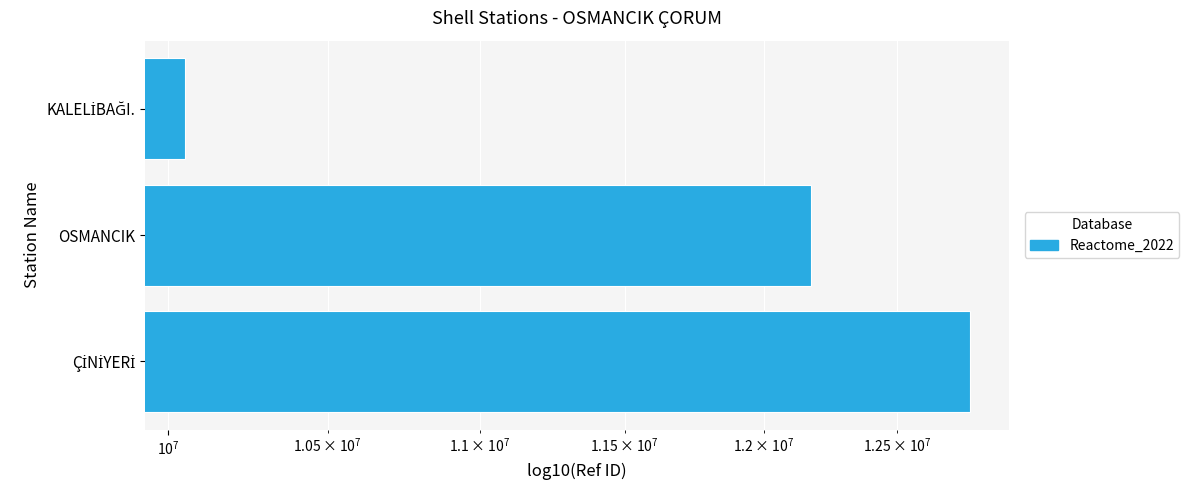

Does the chart contain any negative values?

No